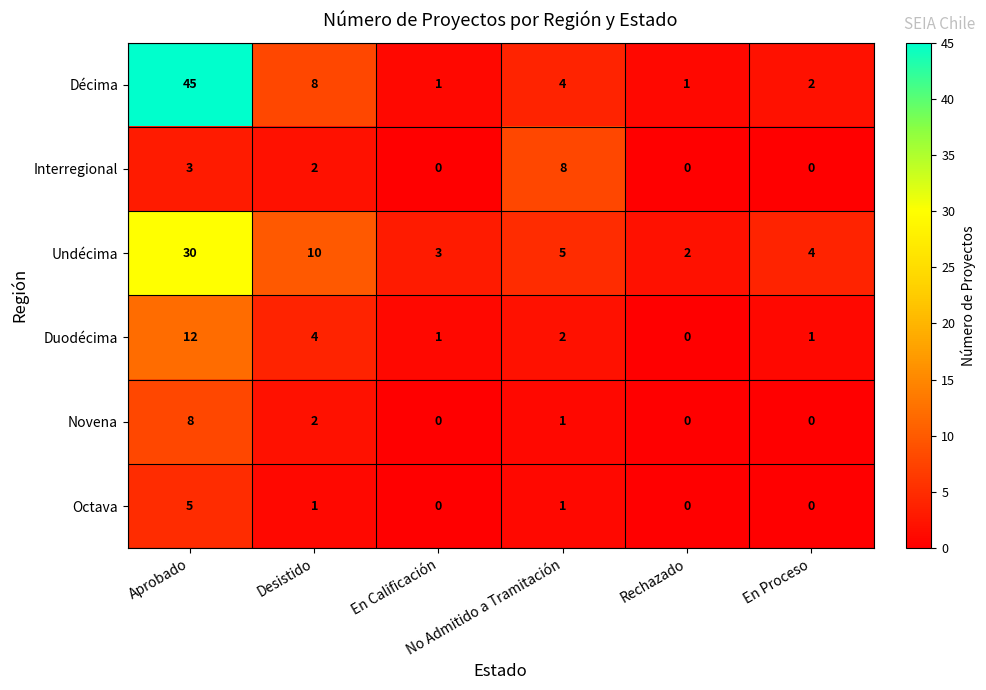

Count the Octava values in the range 0 to 1.

5